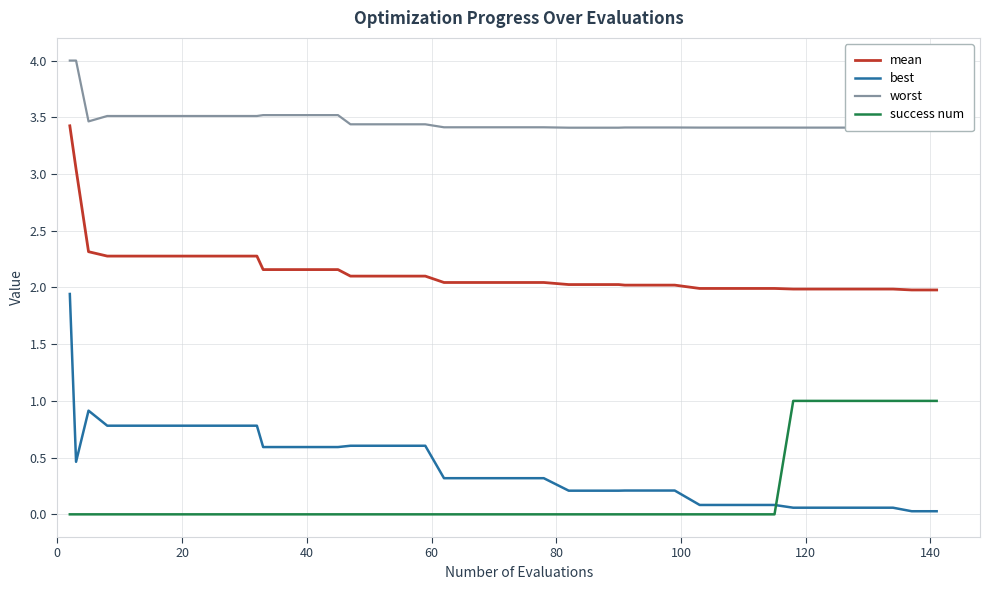

What is the average value of the worst series?

3.5